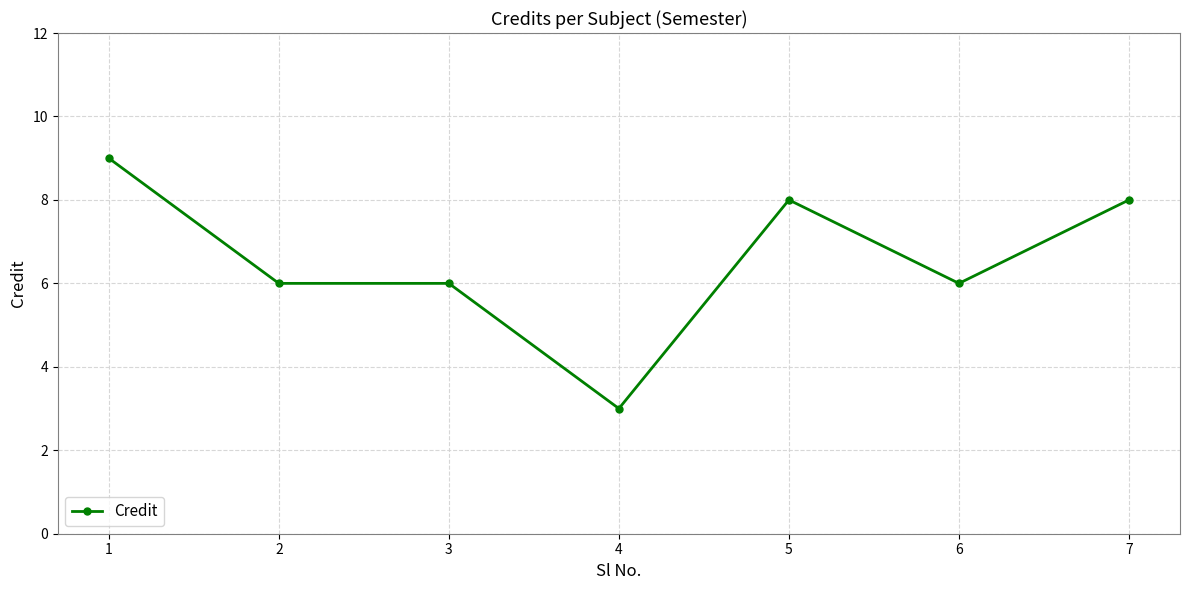

What is the approximate value at 4?

3